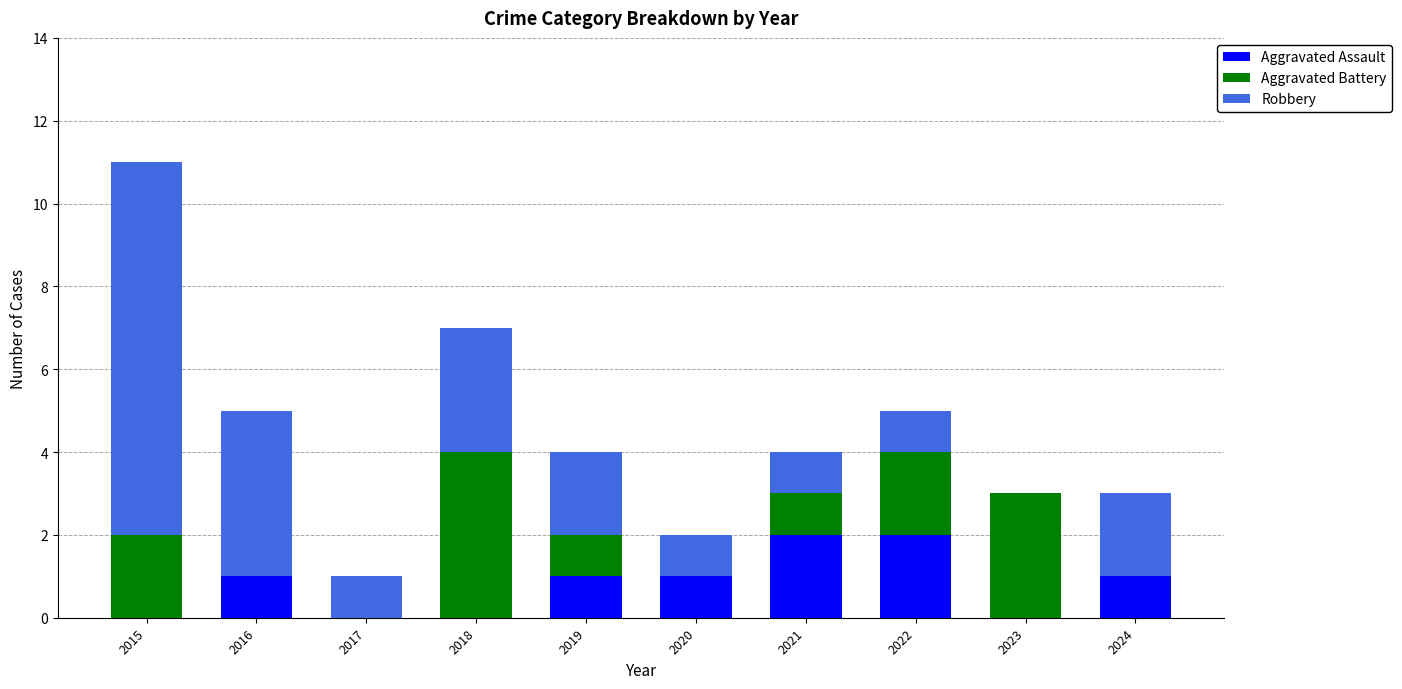

Count the number of data series in this chart.

3